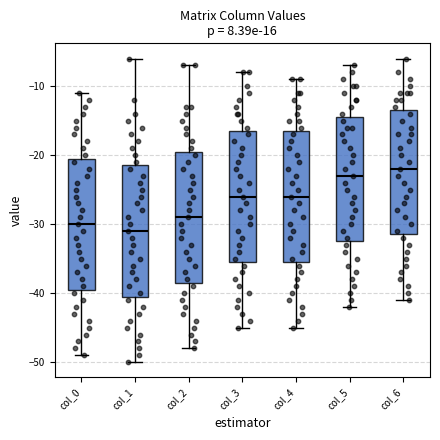

Reading left to right, read every box against the y-axis: the position of its median line, the range the box covers, and the ends of its whiskers. The values are not printed on the chart, so give them approximately, as read against the axis.

col_0: median -30, box -39 to -20, whiskers -49 to -11
col_1: median -31, box -40 to -21, whiskers -50 to -6
col_2: median -29, box -38 to -19, whiskers -48 to -7
col_3: median -26, box -35 to -16, whiskers -45 to -8
col_4: median -26, box -35 to -16, whiskers -45 to -9
col_5: median -23, box -32 to -14, whiskers -42 to -7
col_6: median -22, box -31 to -13, whiskers -41 to -6